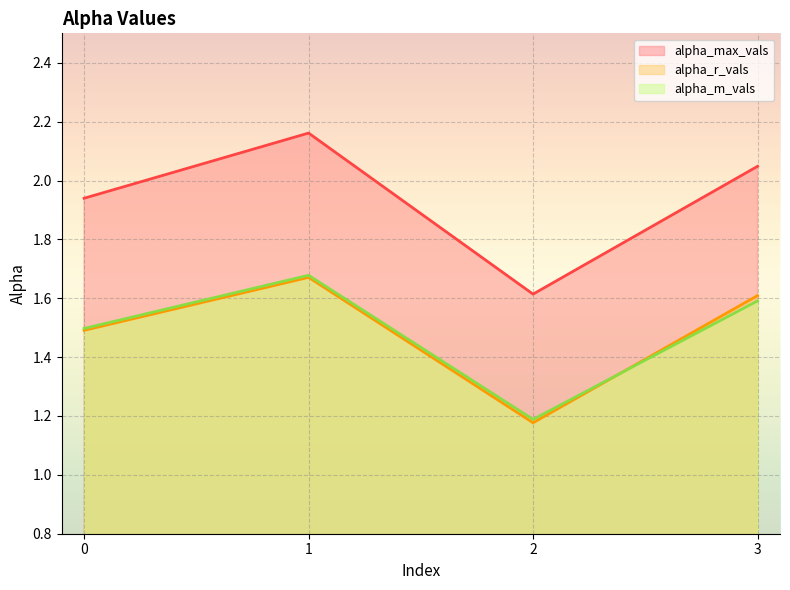

What is the sum of the alpha_max_vals values at 0 and 1?

4.1